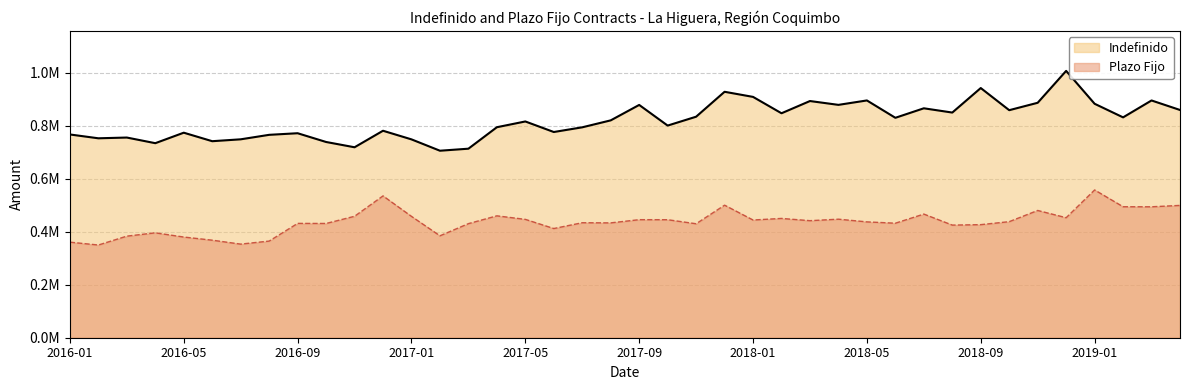

How many values in the Indefinido series are below 820665?

20